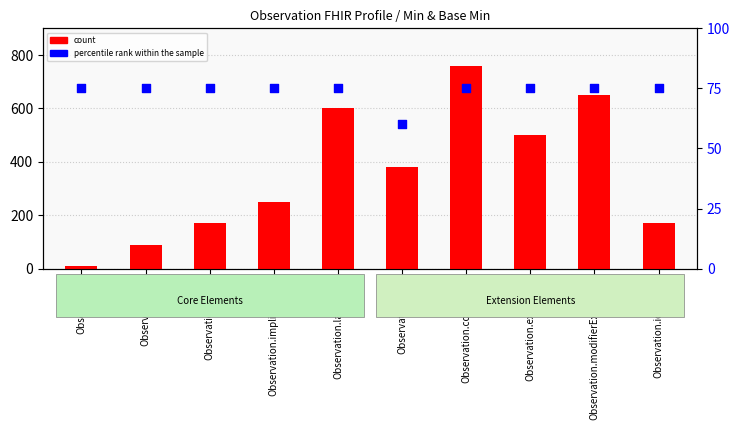

Which series contains the highest Y value?

count